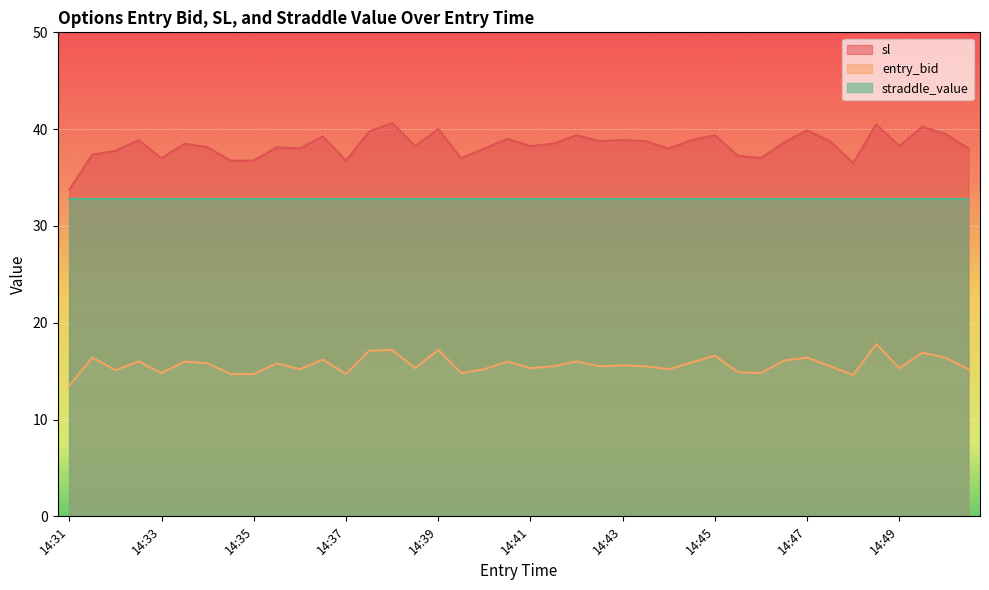

Which category has the lowest value in the sl series?

14:31